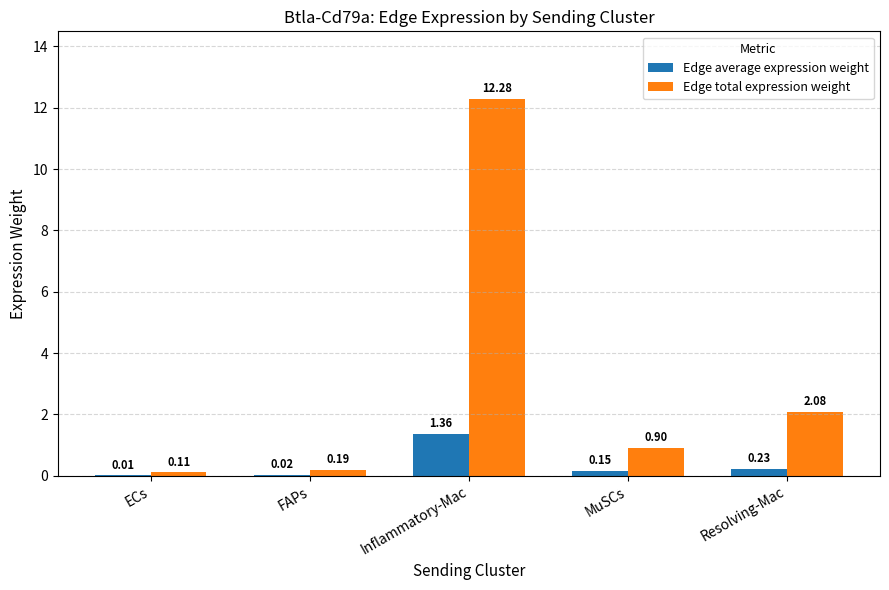

Which label corresponds to the largest value in the chart?

Inflammatory-Mac